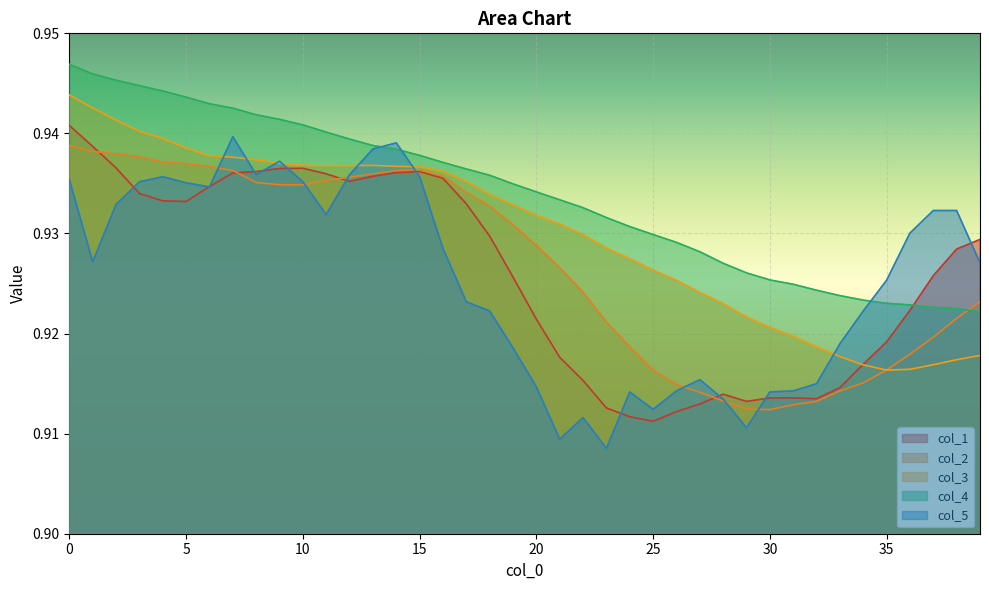

What is the value of the col_3 point at the 37th from the left?

0.9